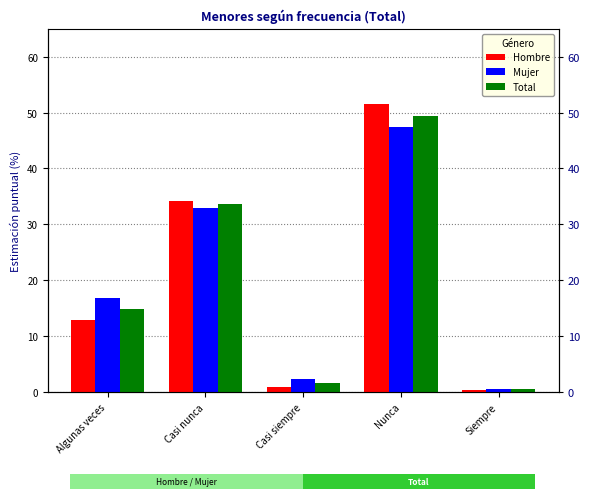

What is the total value across all series at Algunas veces?

44.5